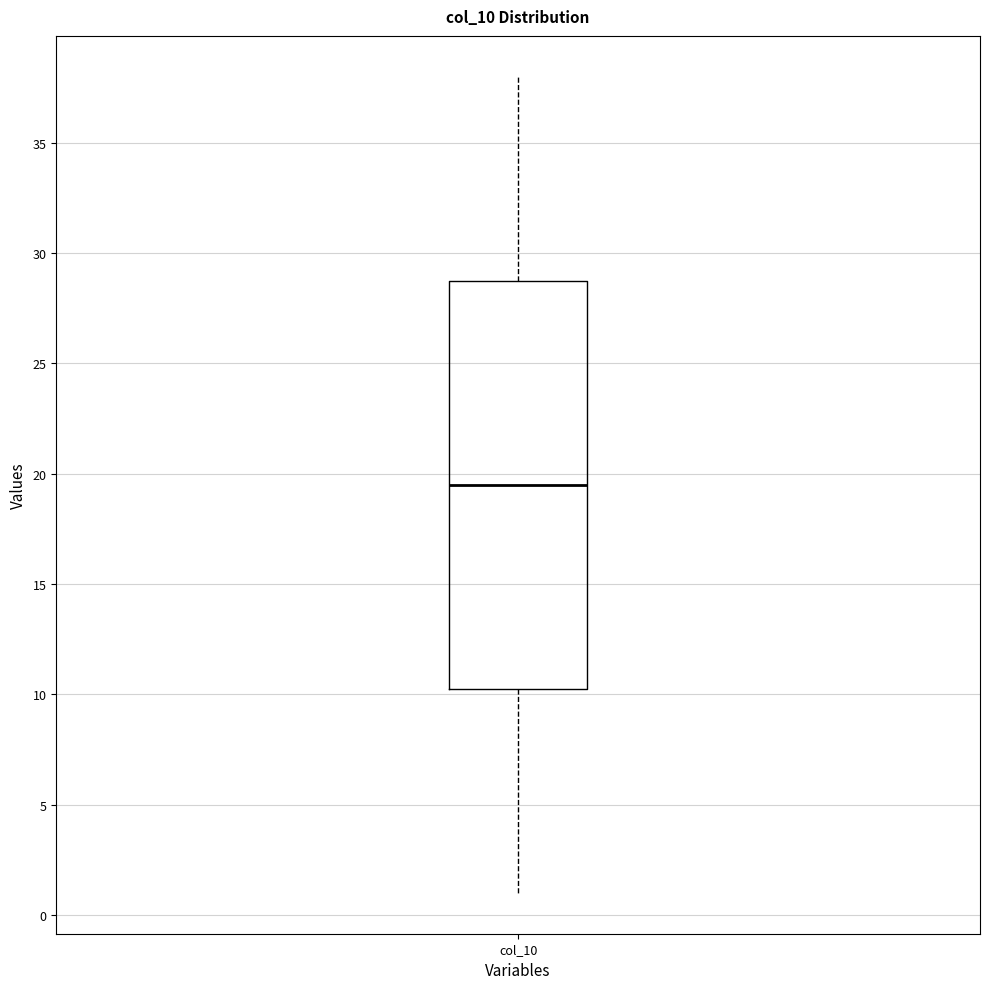

Transcribe this box plot: give where the median line is, the range the box spans, and where the two whiskers end, as read against the y-axis. The values are not printed on the chart, so give them approximately, as read against the axis.

median 19.5, box 10.5 to 29.0, whiskers 1.0 to 38.0